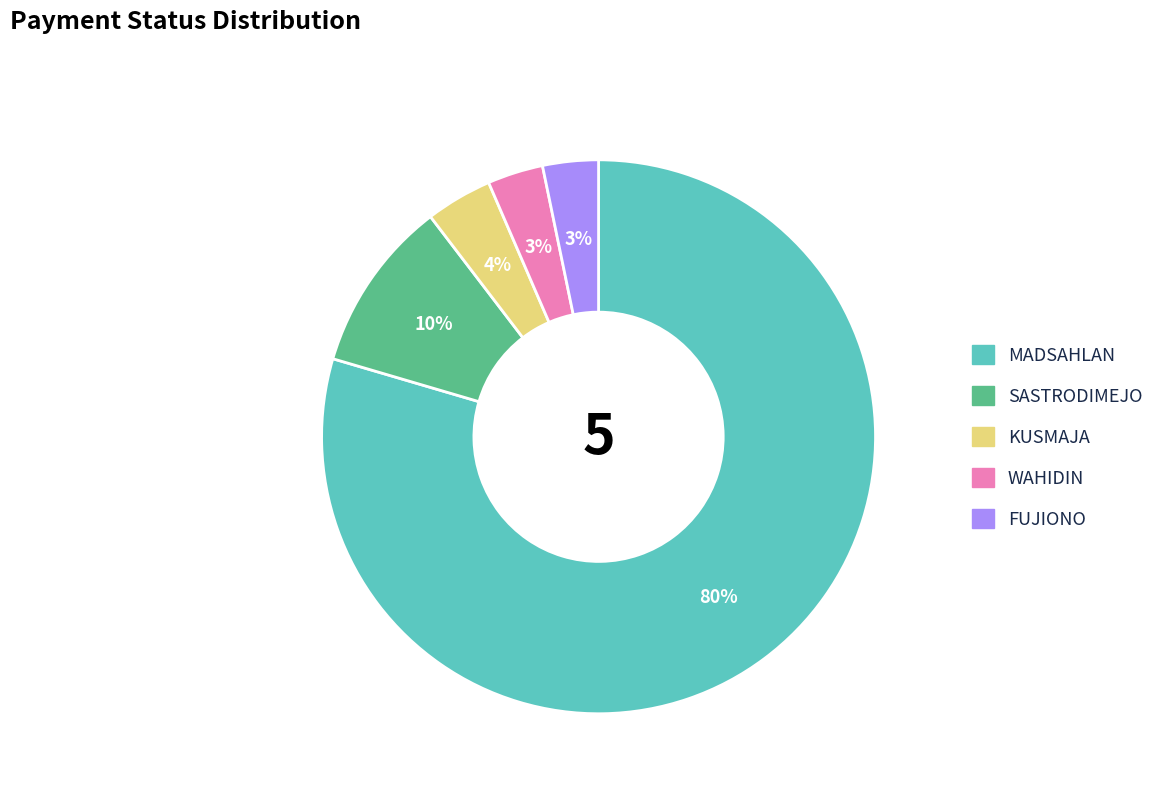

Combined, do MADSAHLAN and FUJIONO account for over 50%?

Yes